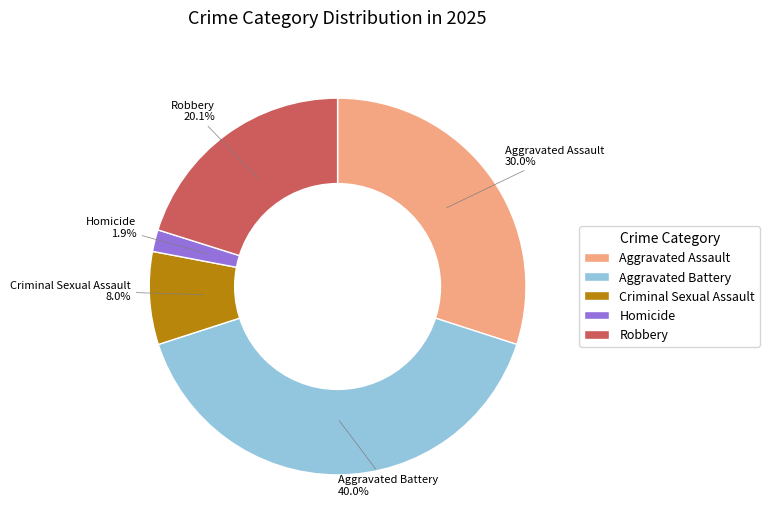

Which slice is the smallest?

Homicide